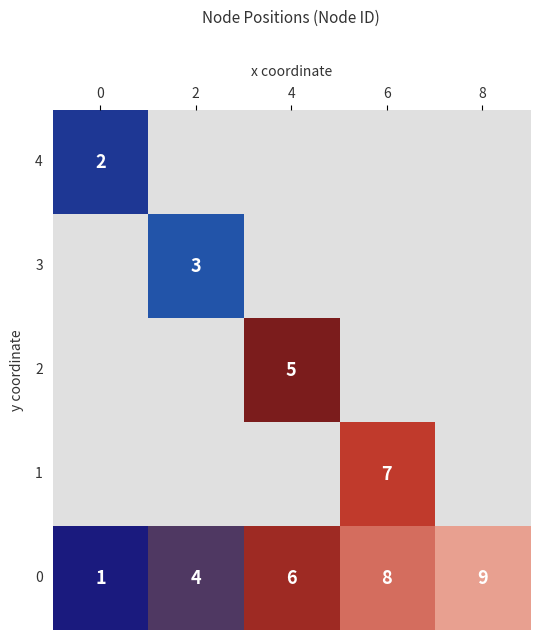

What is the highest value of the row_4 series?

9.0